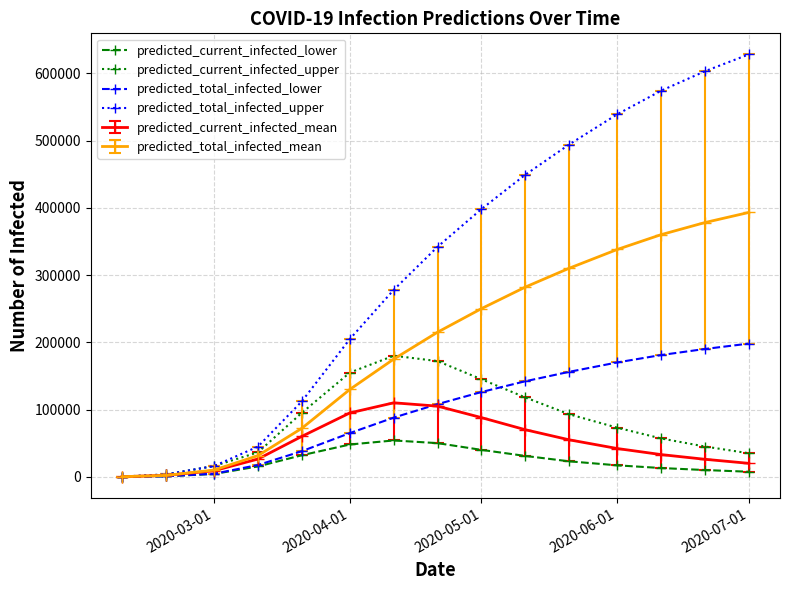

What is the maximum value for predicted_current_infected_upper?

180000